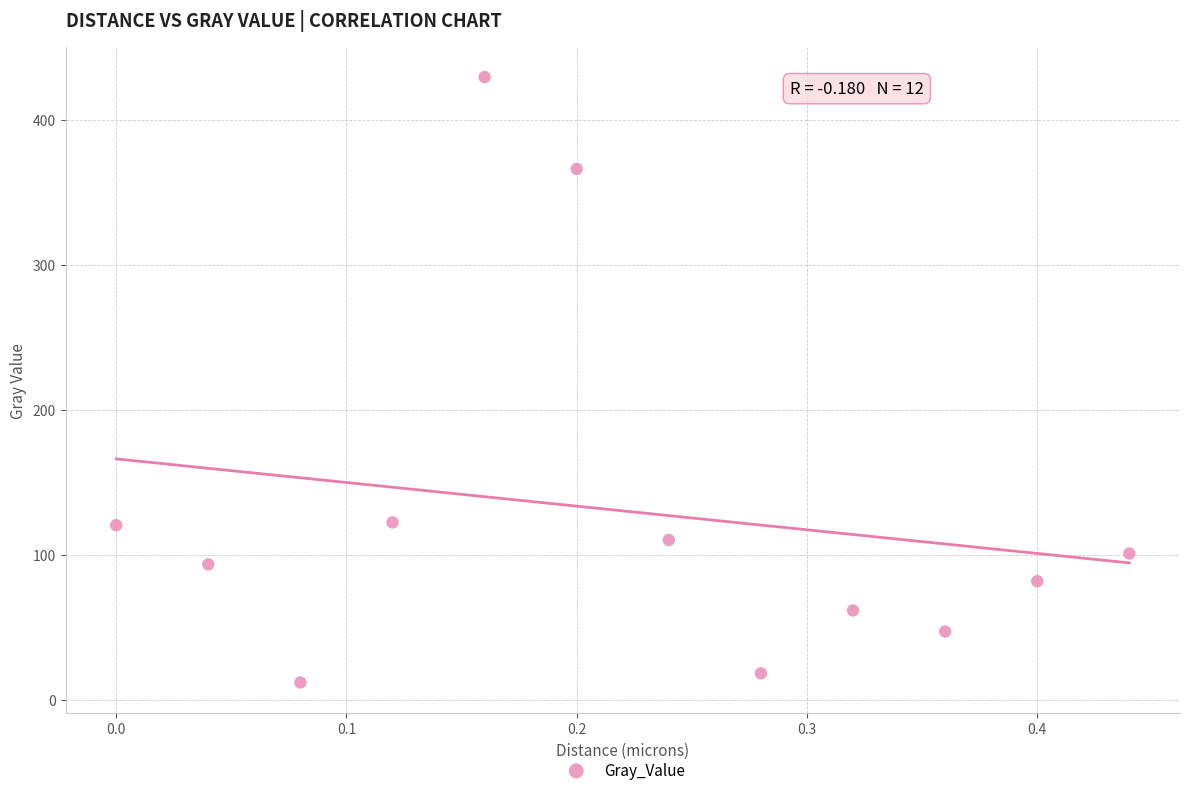

What is the range of Y values (max minus min)?

417.7